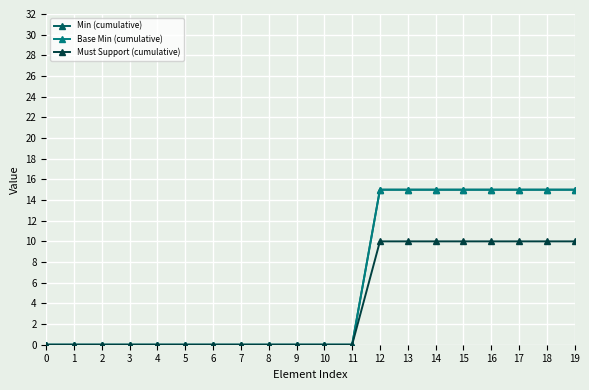

Reading right to left, transcribe all the data shown in this chart.

Min (cumulative): 15	15	15	15	15	15	15	15	0	0	0	0	0	0	0	0	0	0	0	0
Base Min (cumulative): 15	15	15	15	15	15	15	15	0	0	0	0	0	0	0	0	0	0	0	0
Must Support (cumulative): 10	10	10	10	10	10	10	10	0	0	0	0	0	0	0	0	0	0	0	0